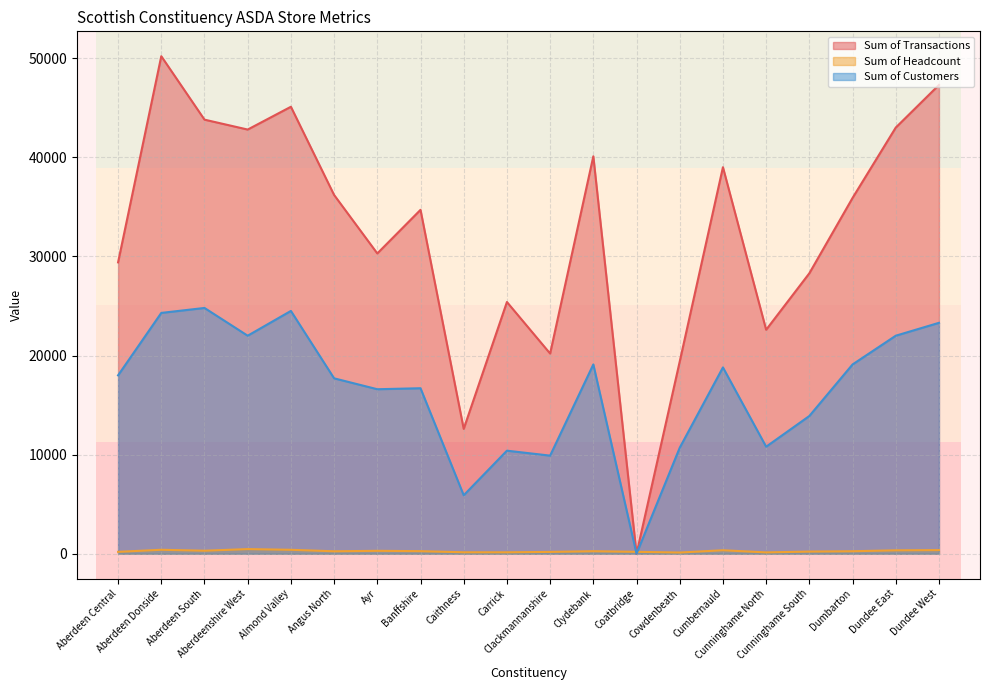

Which series has the widest spread of values?

Sum of Transactions